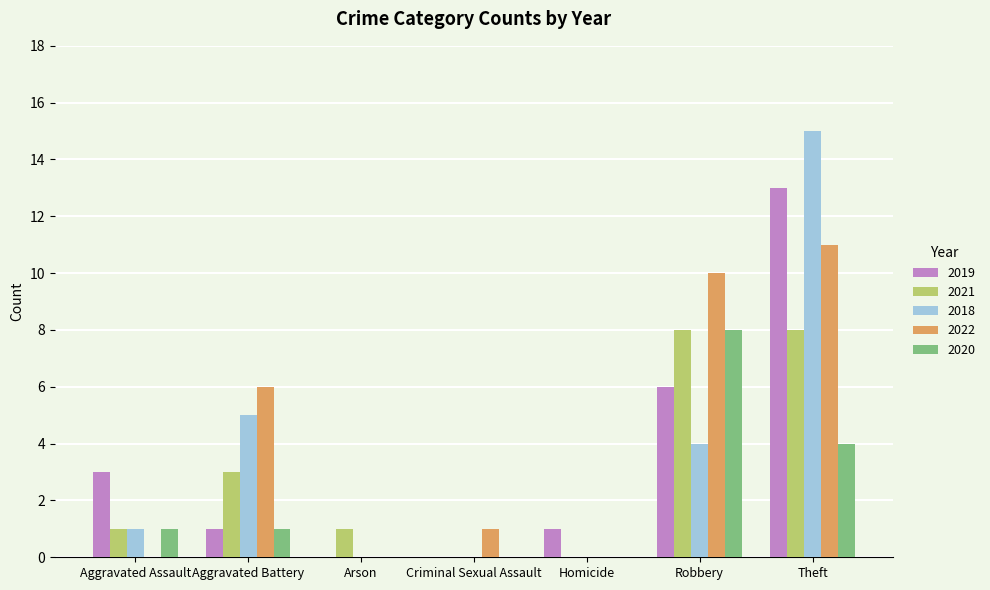

How many groups of bars are there?

7